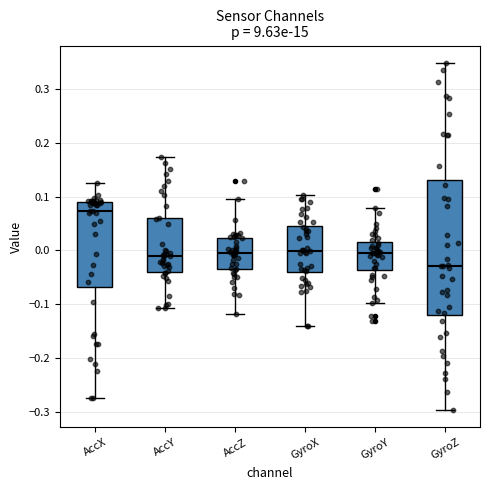

Comparing the boxes themselves (not the whiskers), which one is the tallest?

GyroZ